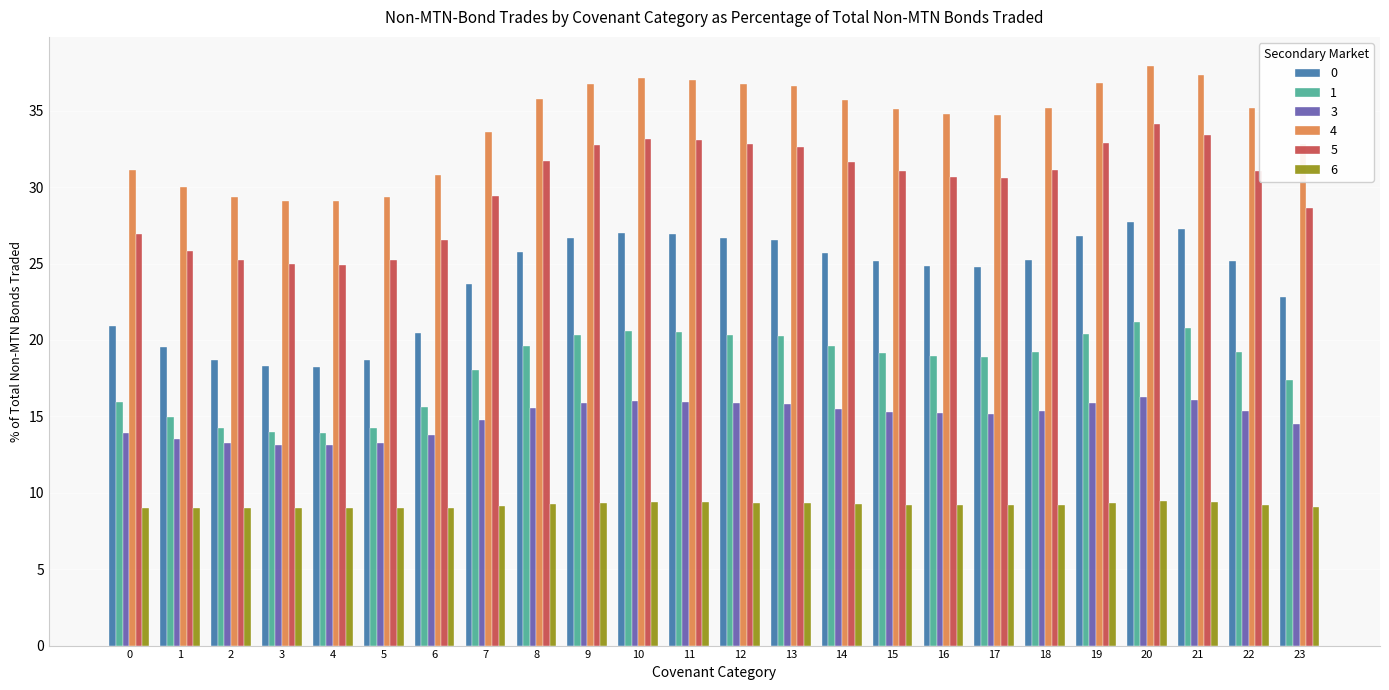

How many bars are there in each group?

6